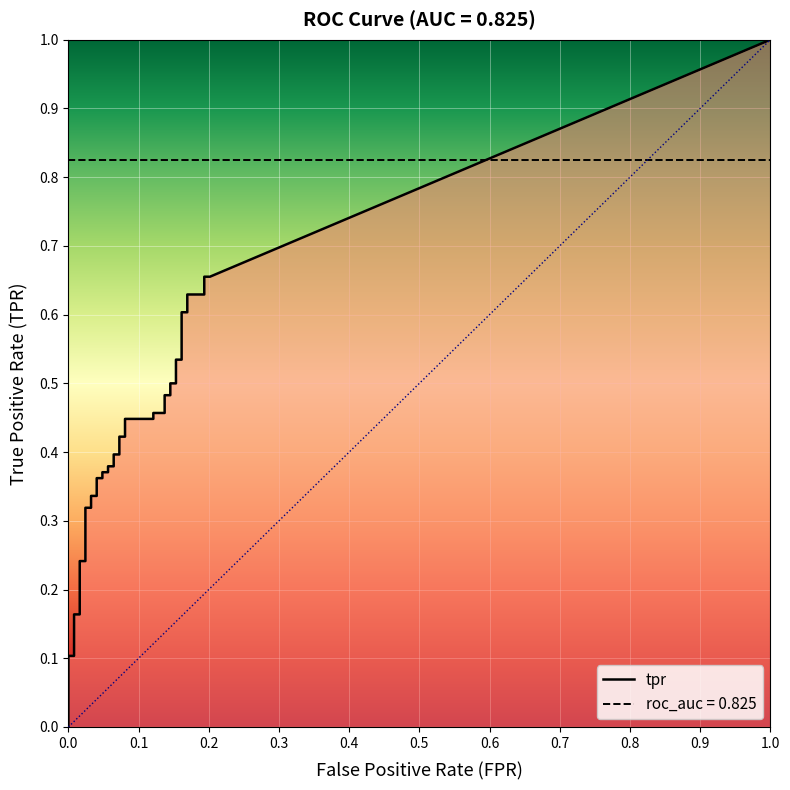

True or false: fpr has more than 0 interior local peaks.

False